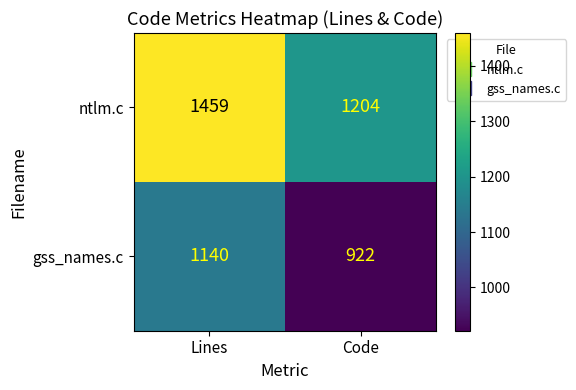

What is the spread (max minus min) of values at Lines?

319